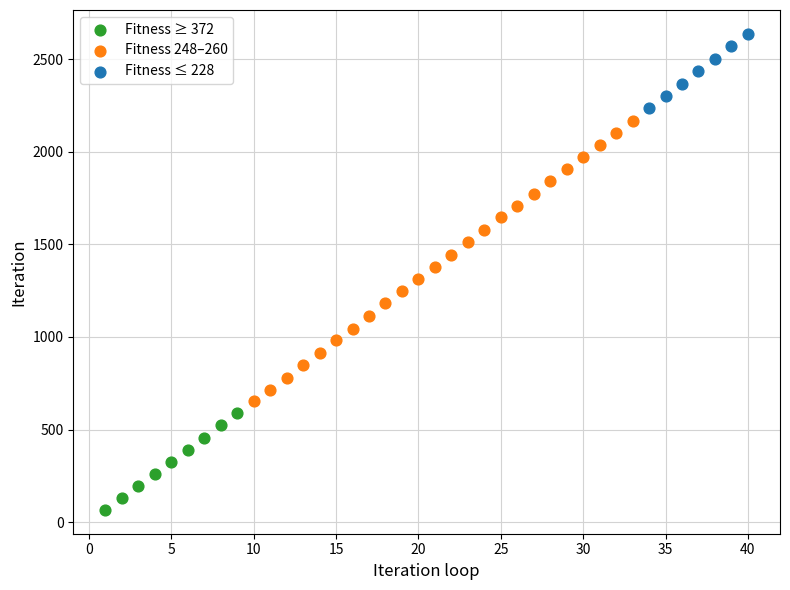

Which series reaches the maximum Y coordinate?

Fitness ≤ 228